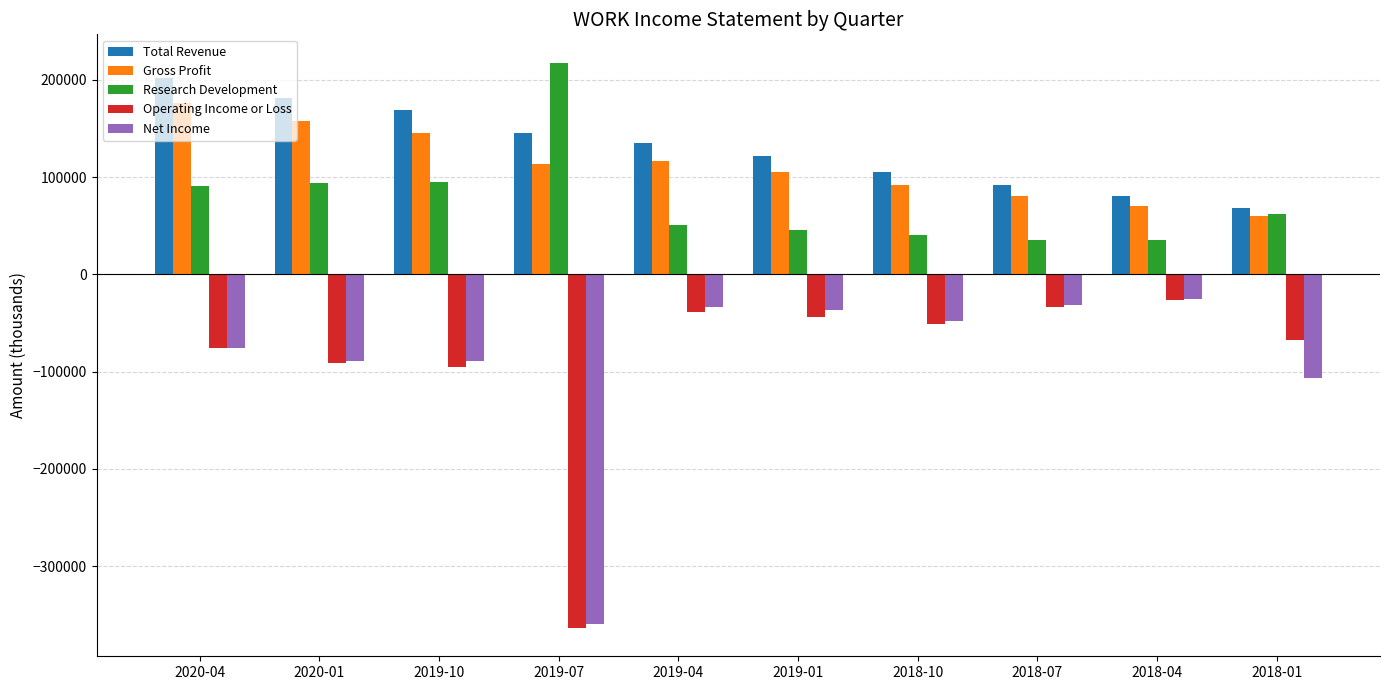

How many data points in Operating Income or Loss are less than -50800?

5